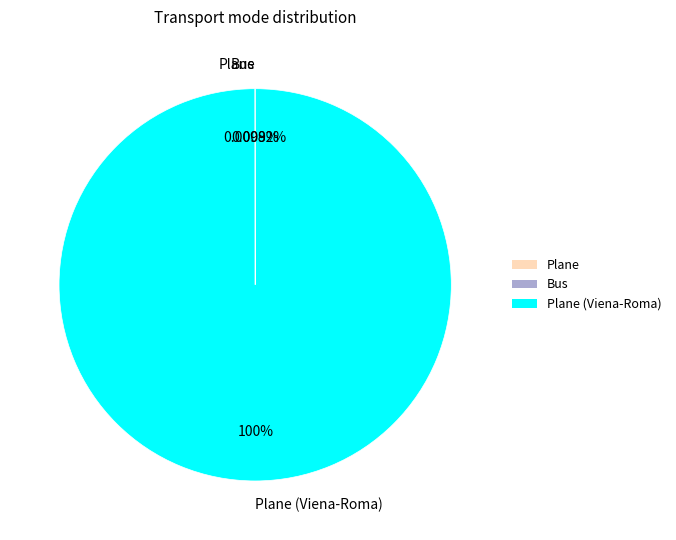

Does any single category account for the majority?

Yes